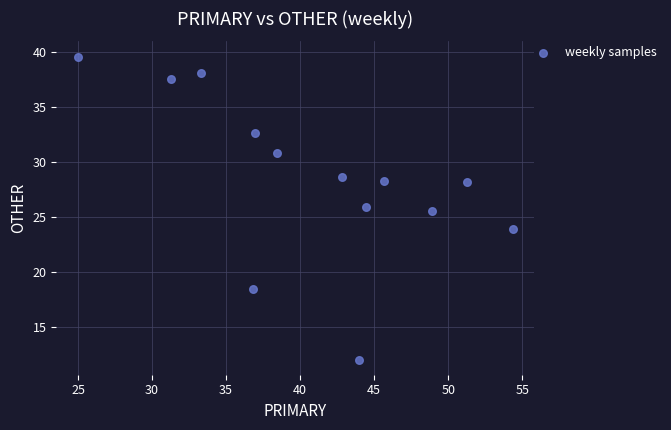

What is the range of Y values (max minus min)?

27.6